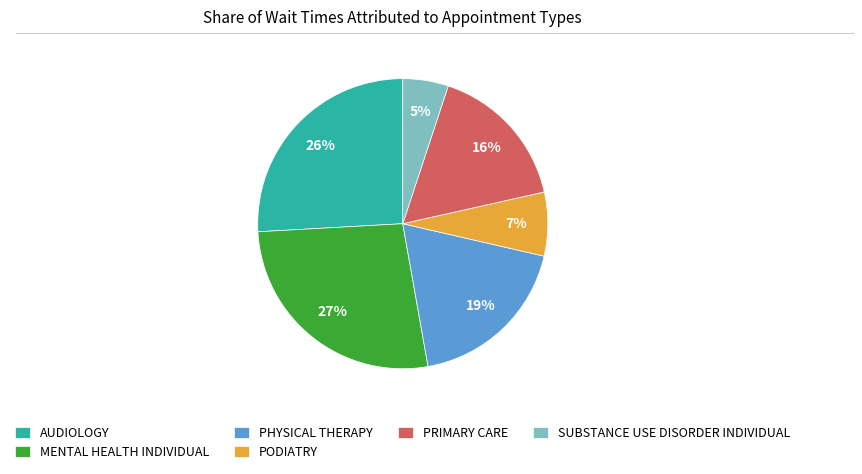

The SUBSTANCE USE DISORDER INDIVIDUAL slice represents 1% of the pie. True or false?

False